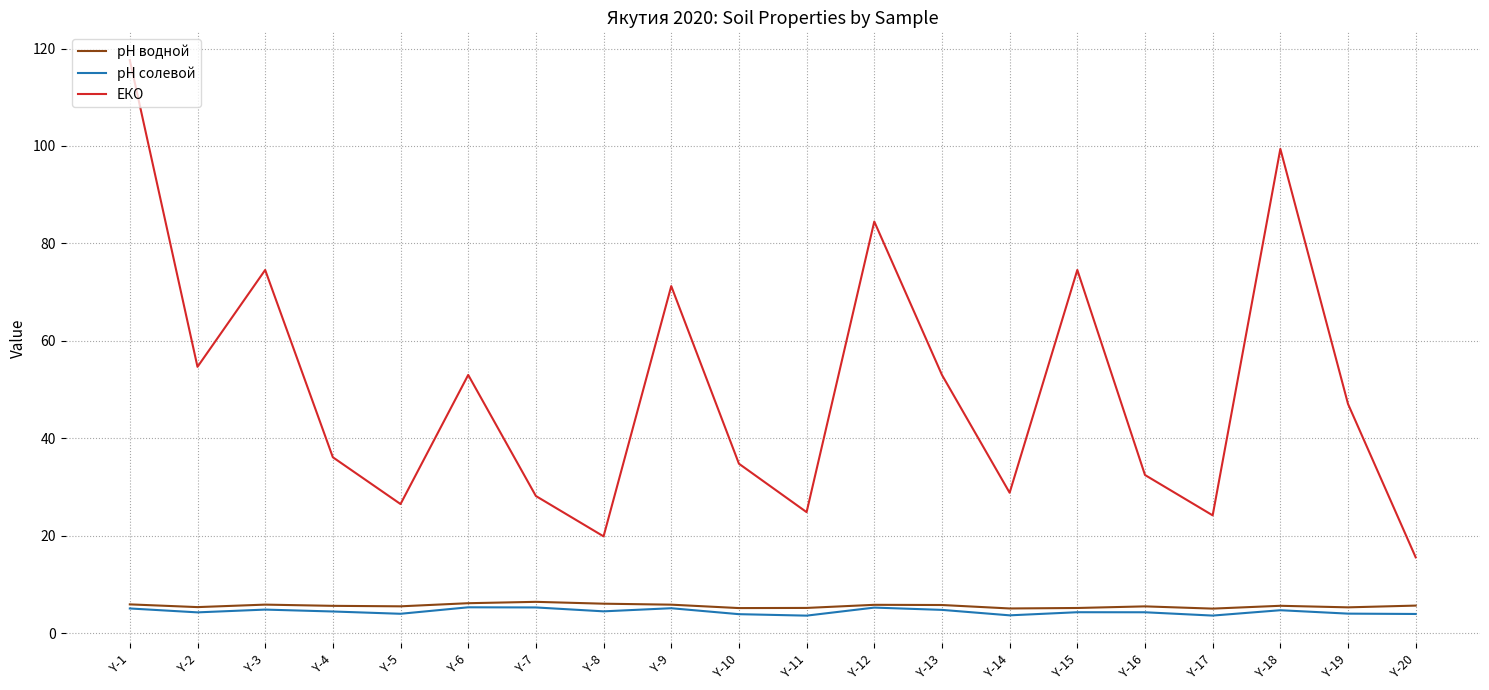

How many values in the ЕКО series are below 47?

10